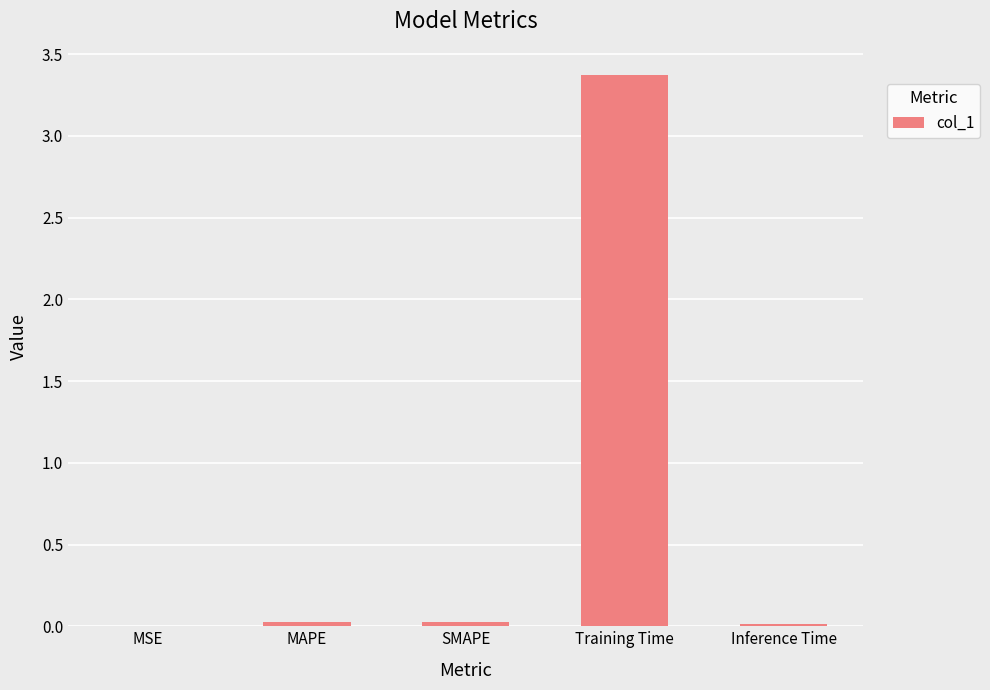

Is it true that the value at SMAPE is 0.0?

True